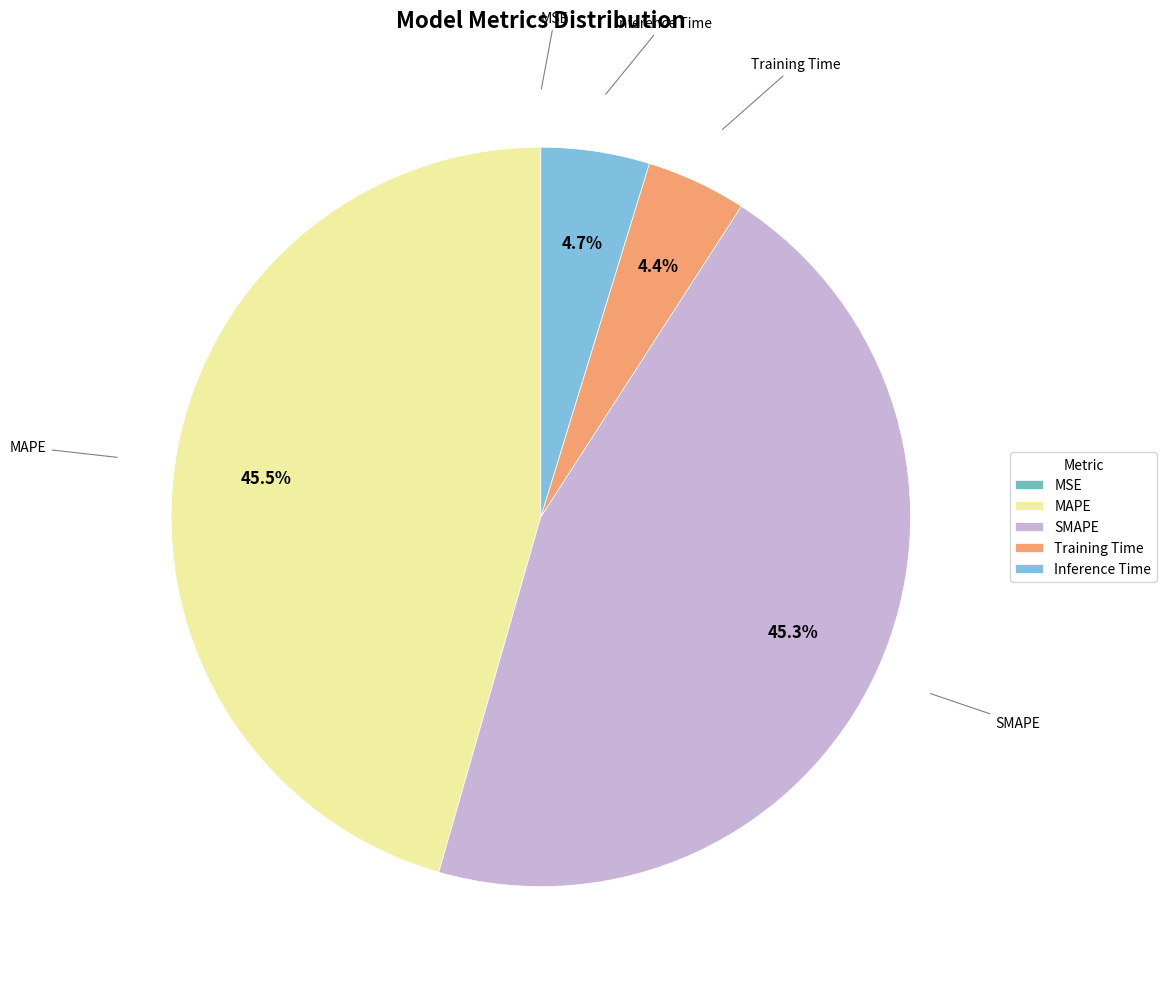

What portion of the pie excludes MAPE?

54.5%